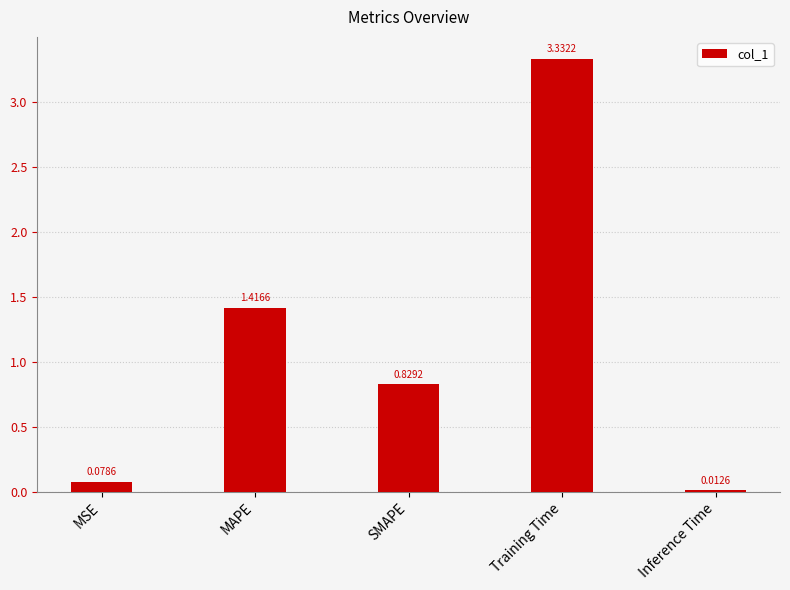

How many bars are there in total?

5